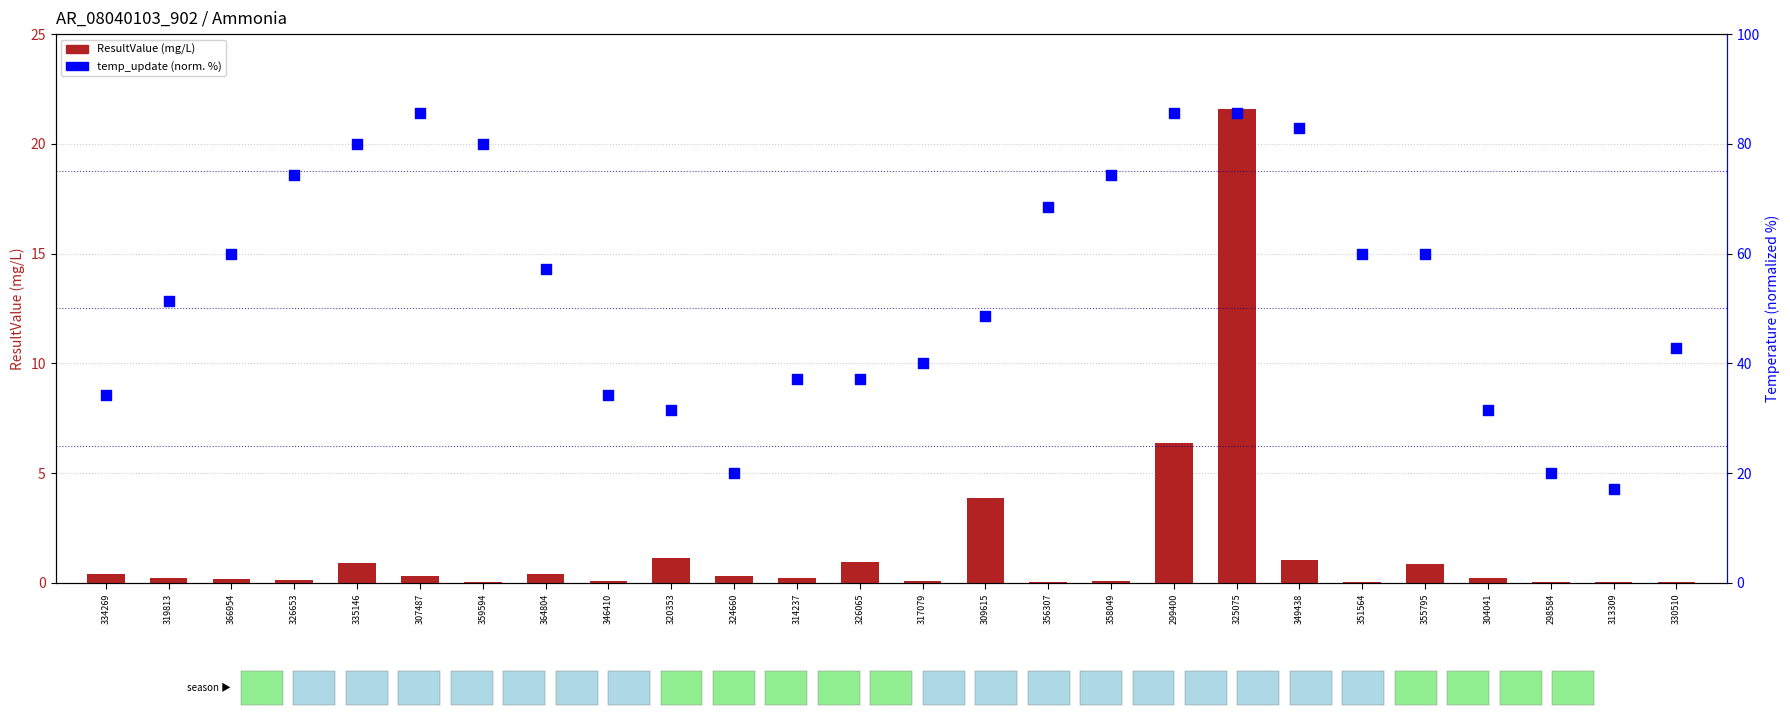

Is the value of temp_update (normalized %) at 326065 greater than the value of ResultValue (mg/L) at 356307?

Yes